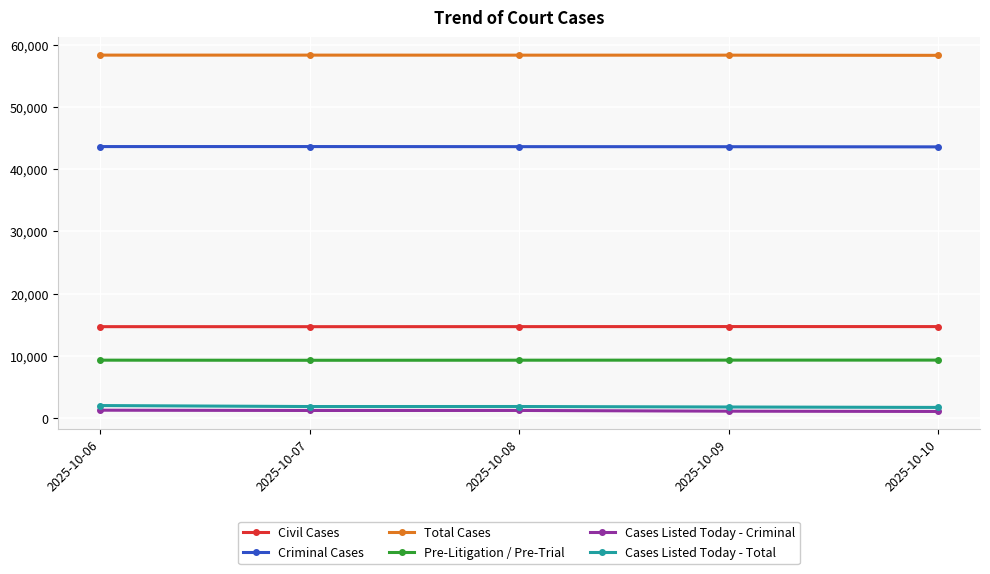

Does the chart display data point markers on the line(s)?

Yes